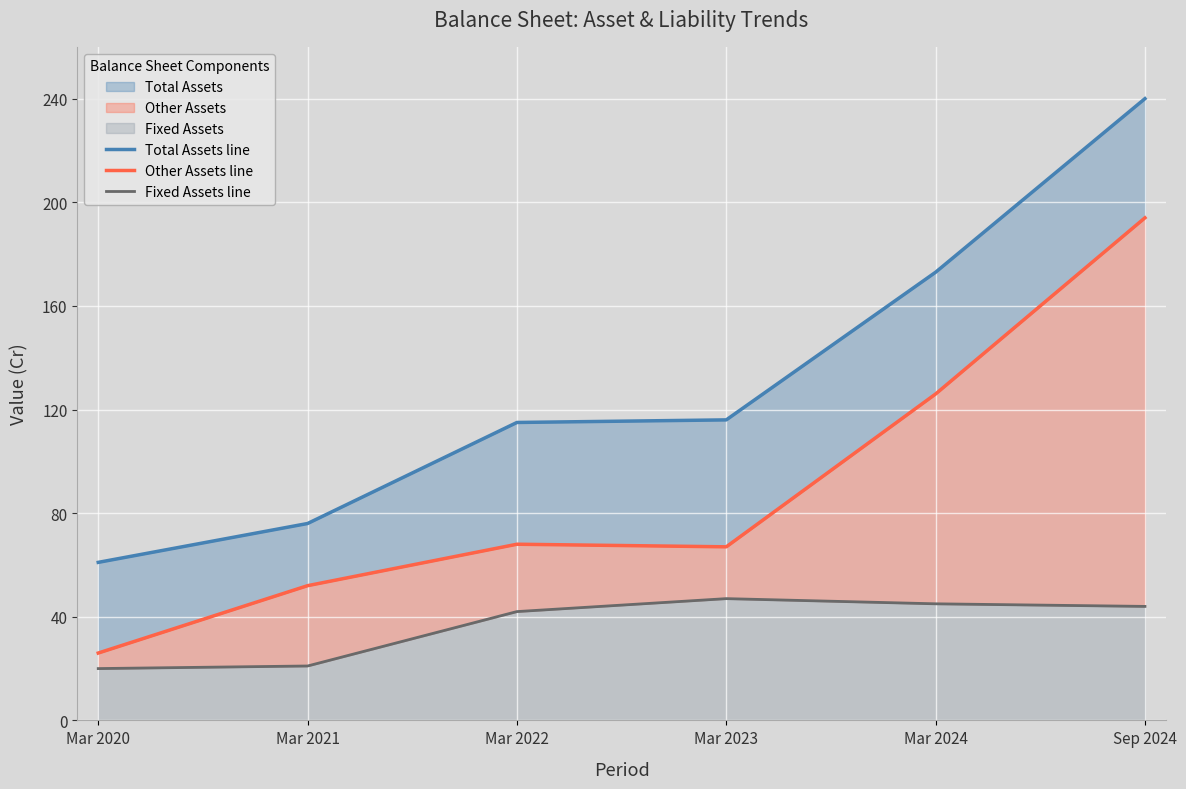

What is the total value across all series at Mar 2020?

107